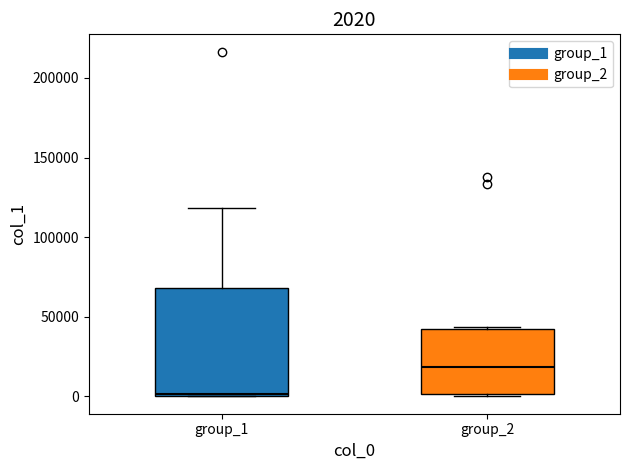

Which box has the lowest median line?

group_1